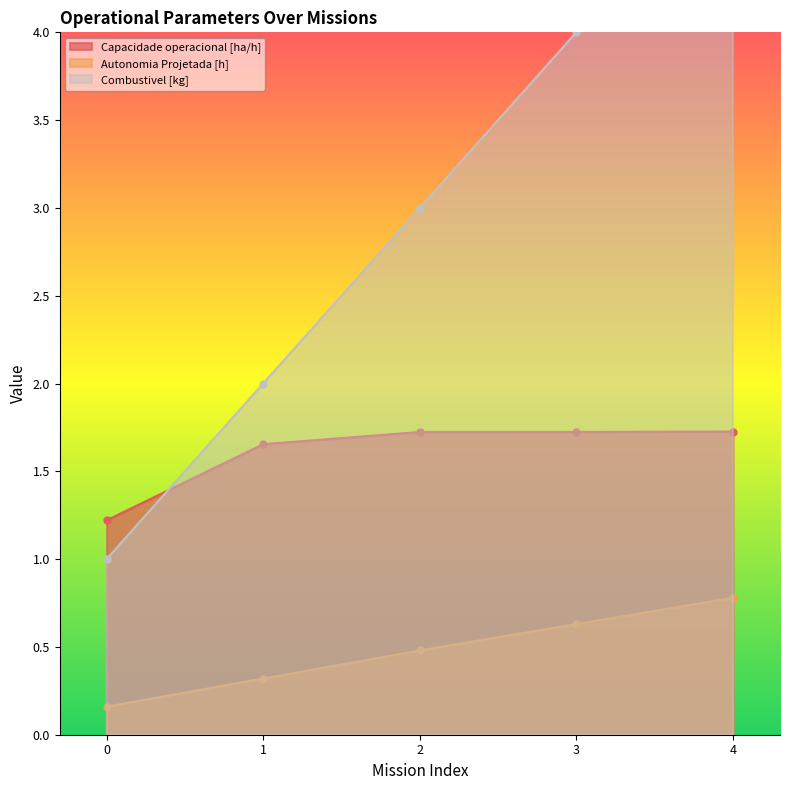

Which series has the largest range (max minus min)?

Combustivel [kg]